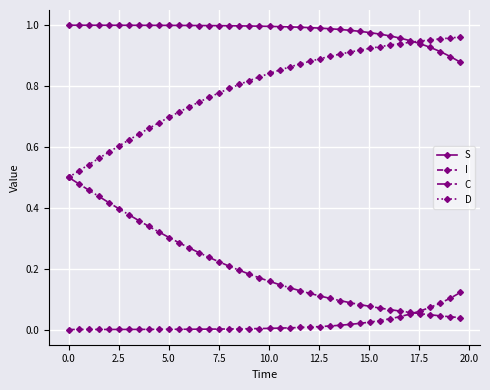

Is this an area chart (filled region under the line)?

No